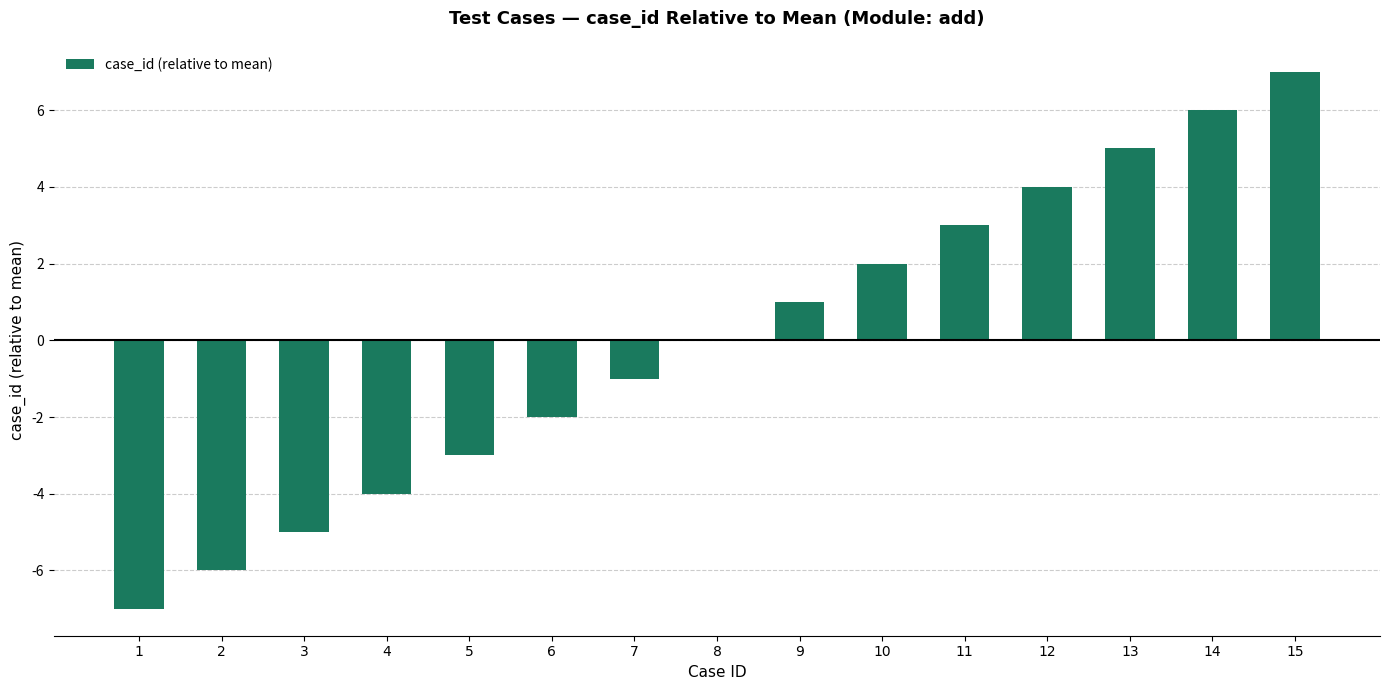

Which label corresponds to the largest value in the chart?

15